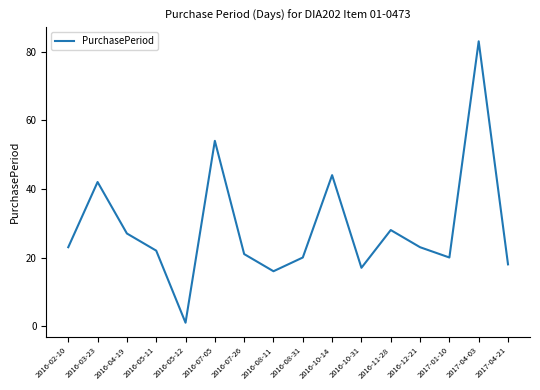

The chart shows a value of 42 at 2016-03-23. True or false?

True